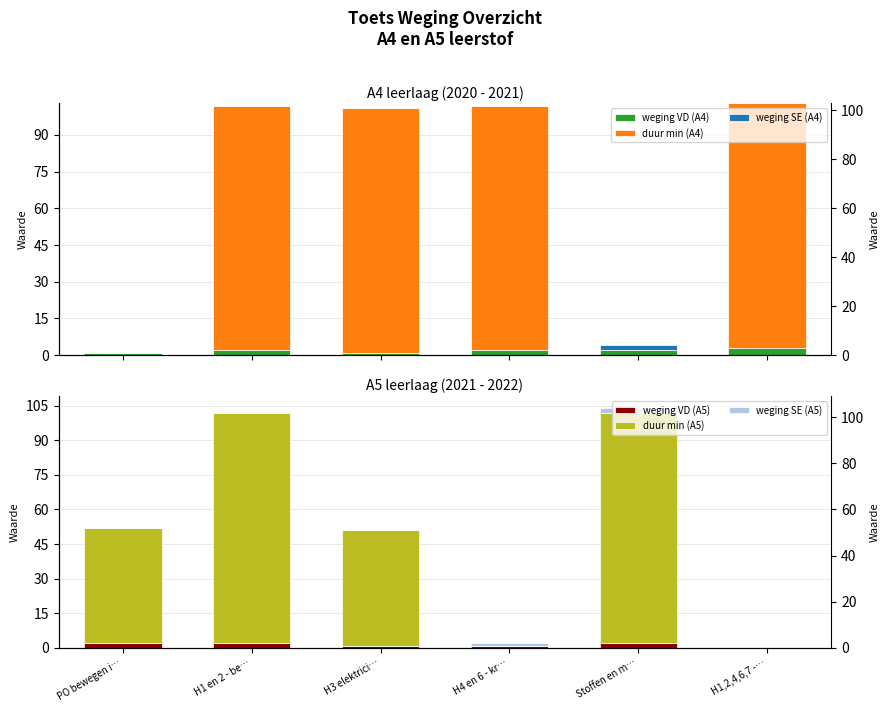

At which label is weging VD (A5) closest to 1?

H3 elektrici…